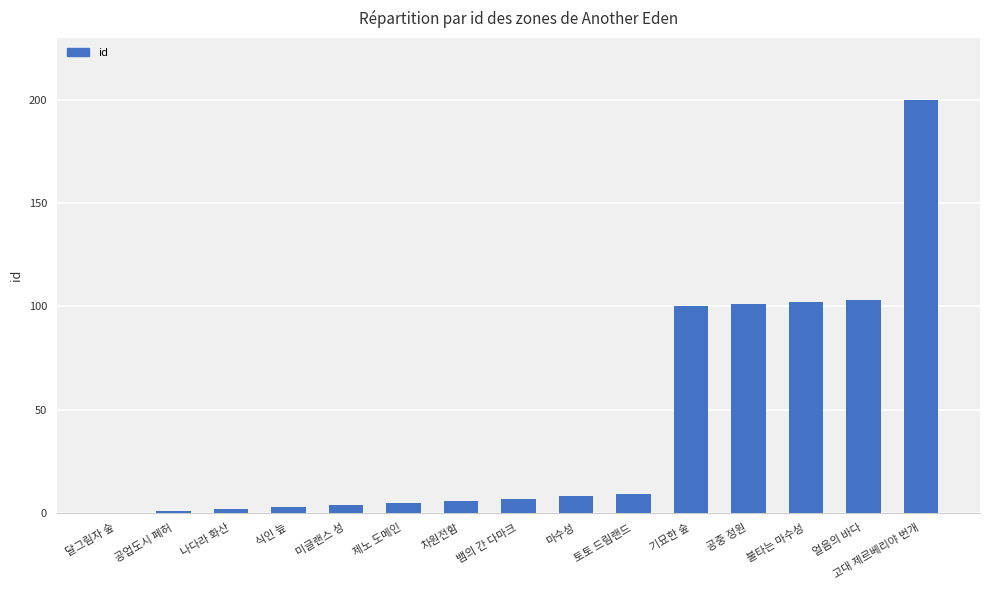

What is the sum of the values at 공중 정원 and 불타는 마수성?

203